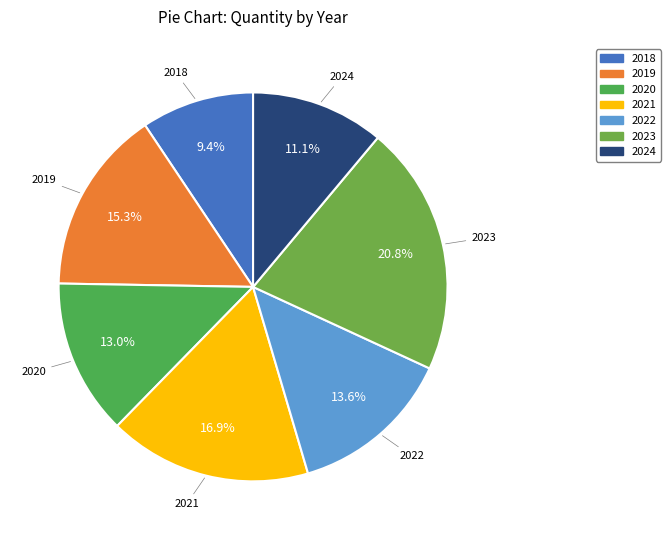

What percentage is the 2018 slice, to the nearest percent?

9%